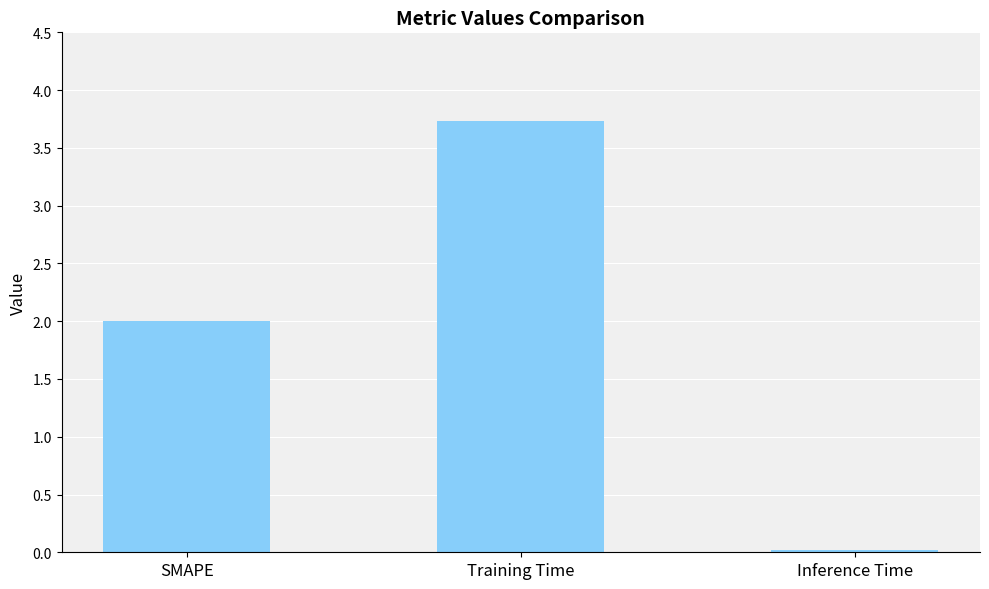

List the labels in order of value, smallest first.

Inference Time, SMAPE, Training Time